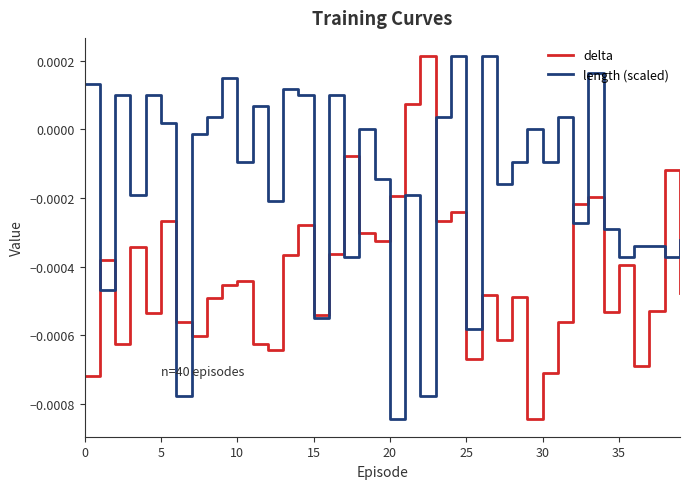

True or false: delta and length (scaled) cross at least once.

True